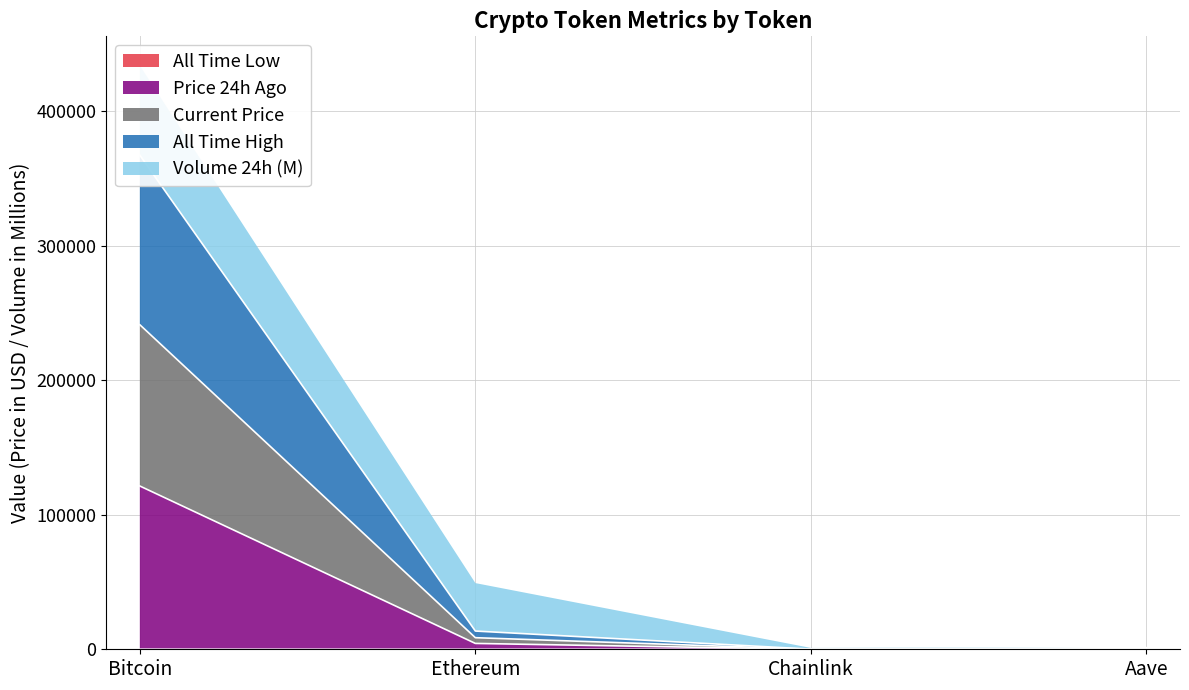

How many interior local valleys does the All Time Low series have?

1